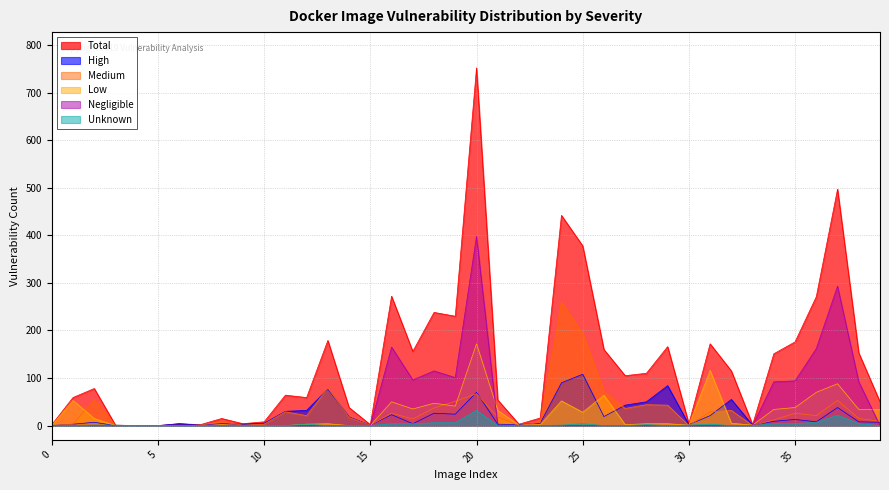

What is the difference between the second highest and second lowest values in the Negligible series?

293